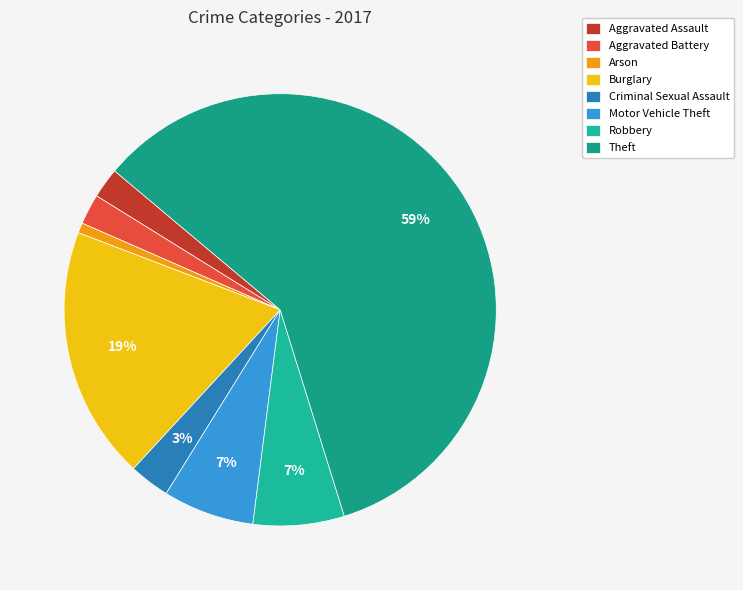

What is the total percentage of Burglary and Theft?

78.0%